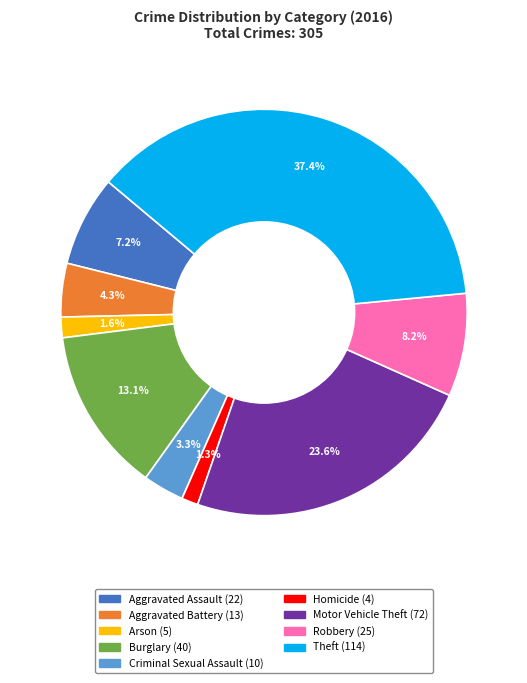

Count the number of slices in the pie.

9